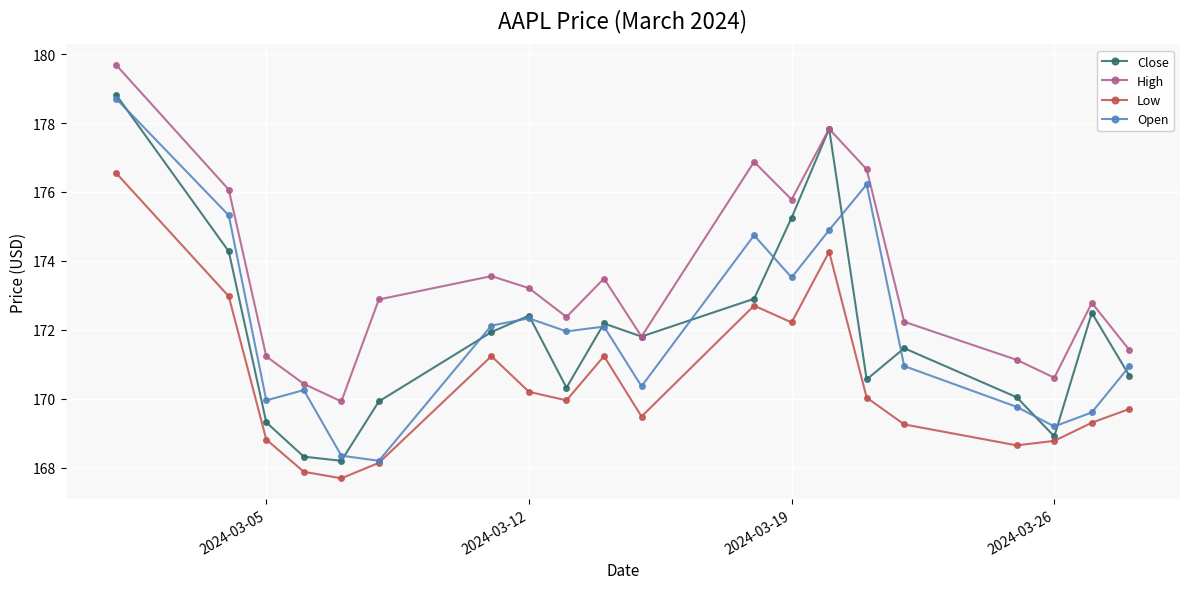

True or false: Low and High cross at least once.

False